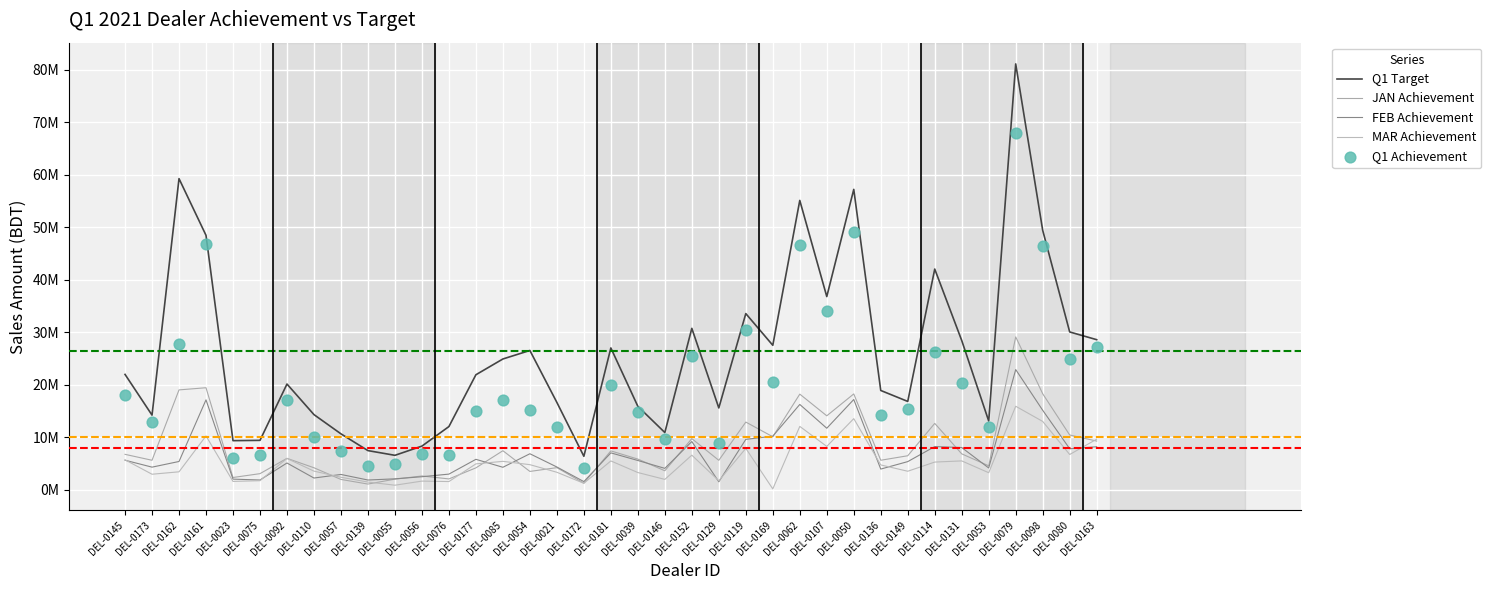

Which series contains the highest Y value?

Q1 Target